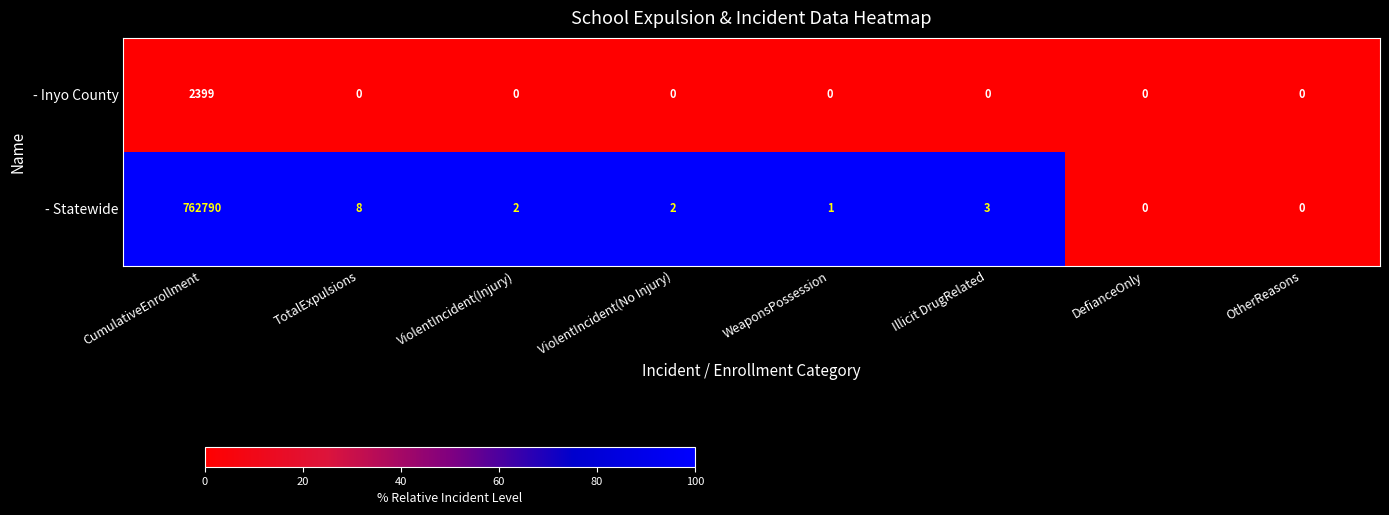

Reading right to left, what are all the values shown in this chart?

- Inyo County: OtherReasons=0	DefianceOnly=0	Illicit DrugRelated=0	WeaponsPossession=0	ViolentIncident(No Injury)=0	ViolentIncident(Injury)=0	TotalExpulsions=0	CumulativeEnrollment=2399
- Statewide: OtherReasons=0	DefianceOnly=0	Illicit DrugRelated=3	WeaponsPossession=1	ViolentIncident(No Injury)=2	ViolentIncident(Injury)=2	TotalExpulsions=8	CumulativeEnrollment=762790